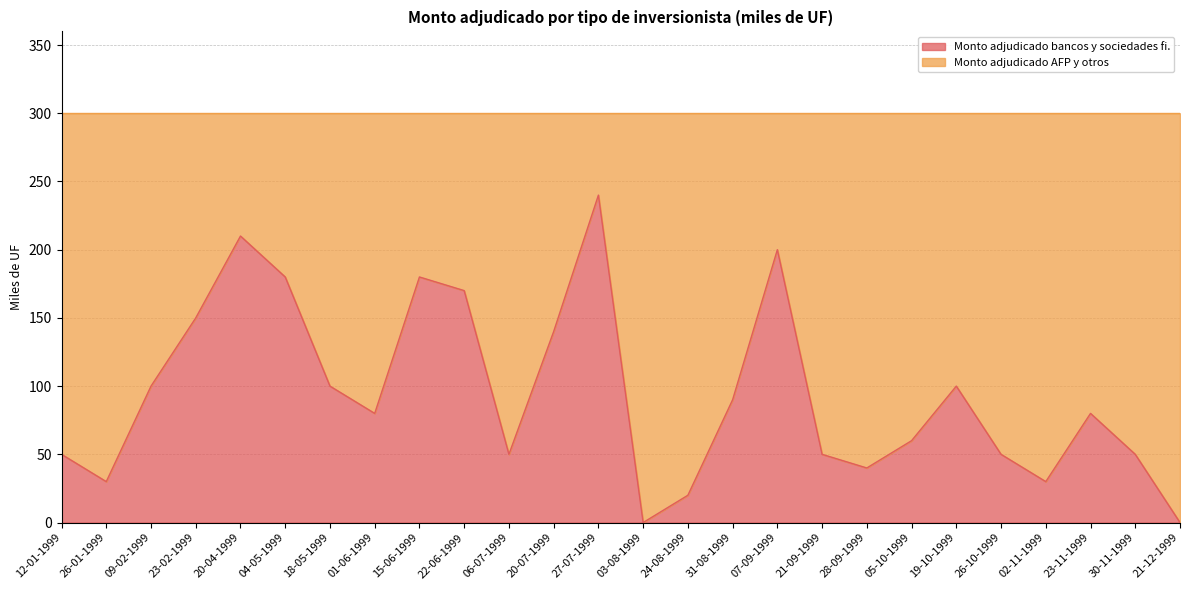

What is the label of the 18th point from the left?

21-09-1999